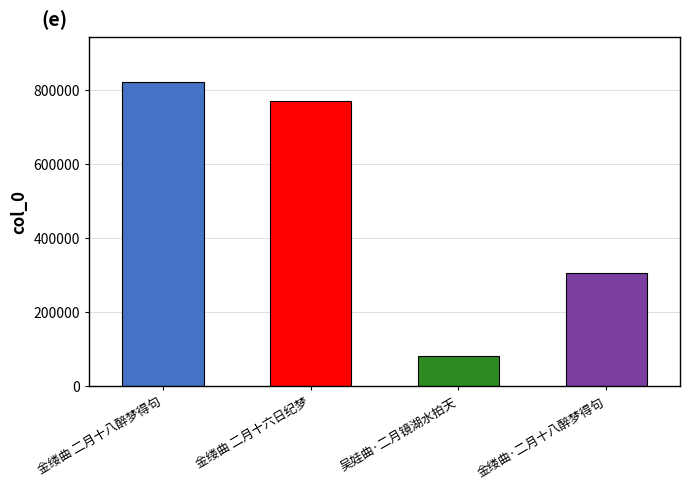

Reading left to right, transcribe all the data shown in this chart.

金缕曲 二月十八醉梦得句=820350	金缕曲 二月十六日纪梦=769440	吴娃曲·二月镜湖水拍天=82473	金缕曲·二月十八醉梦得句=306984